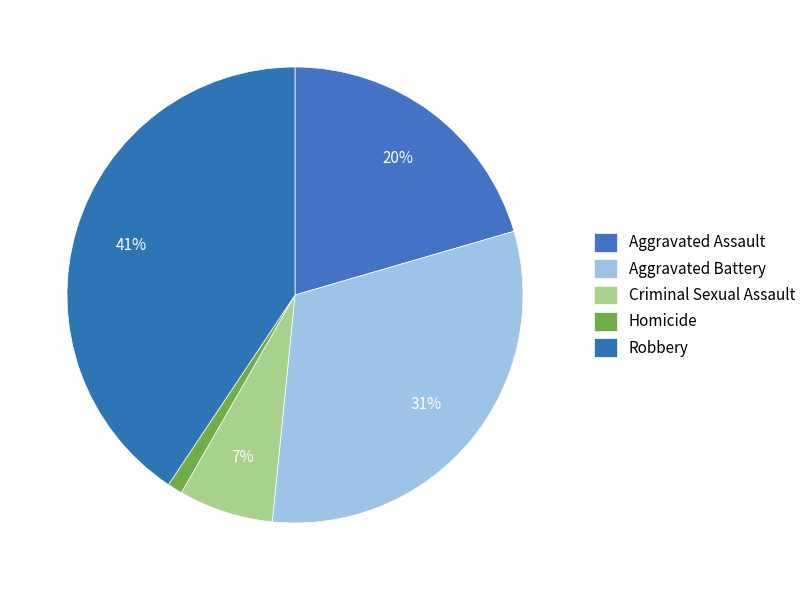

How many slices are in this pie chart?

5